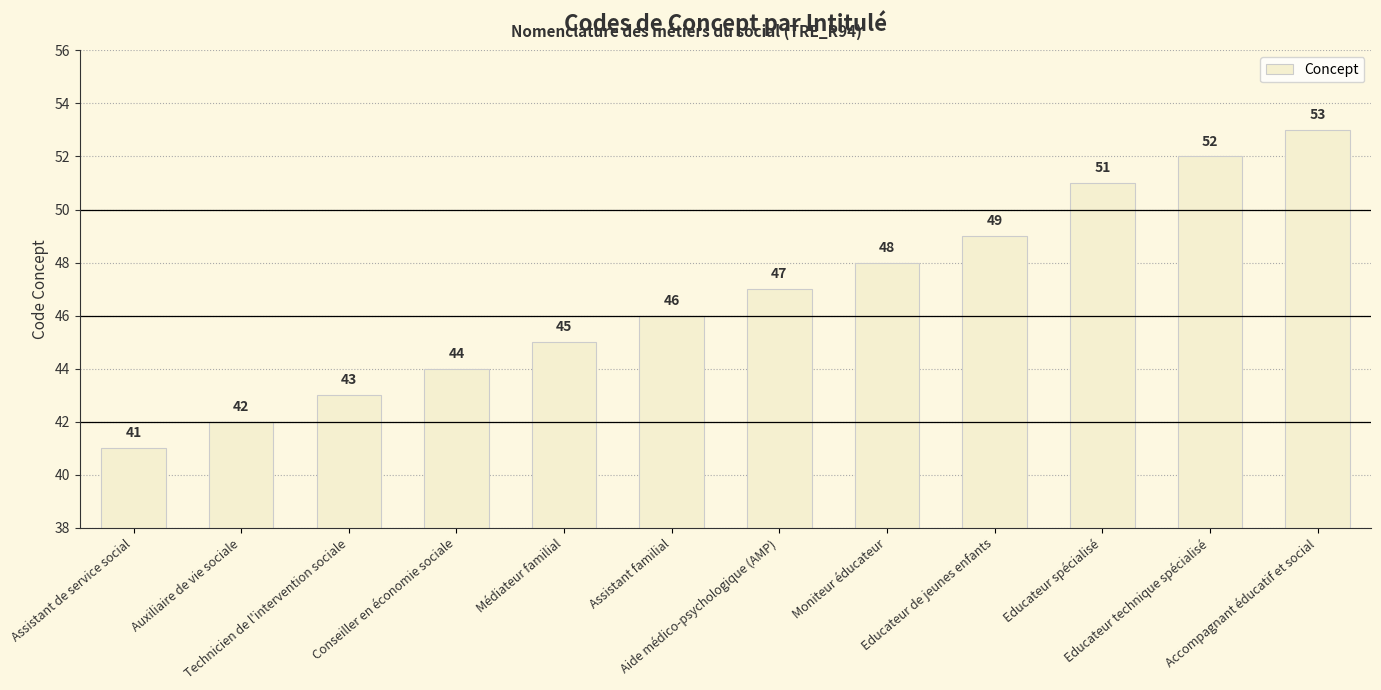

How many distinct data groups are displayed?

1